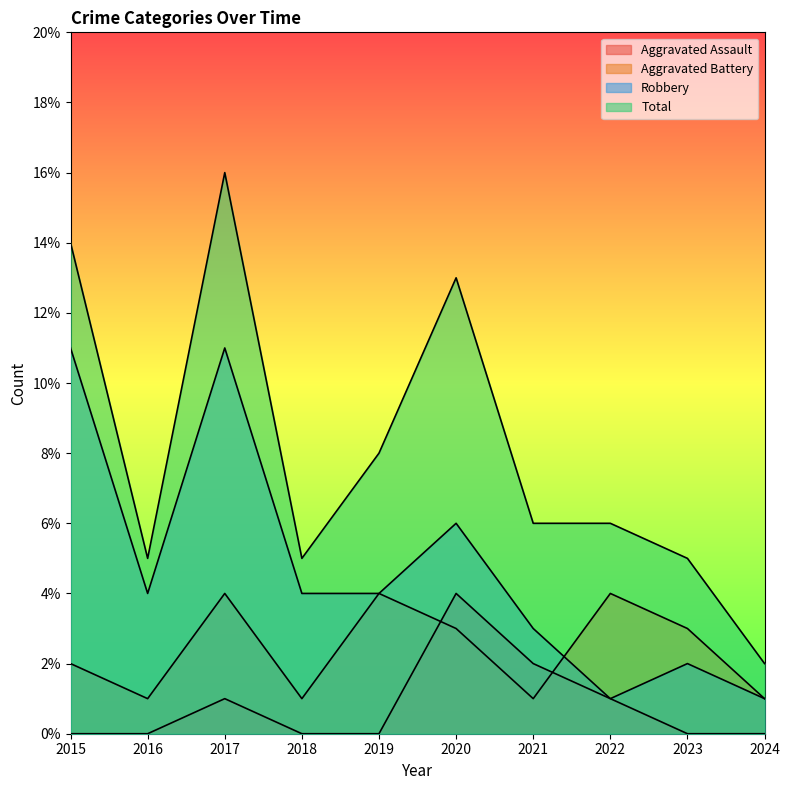

Between 2016 and 2018, which series saw the biggest shift?

Aggravated Assault